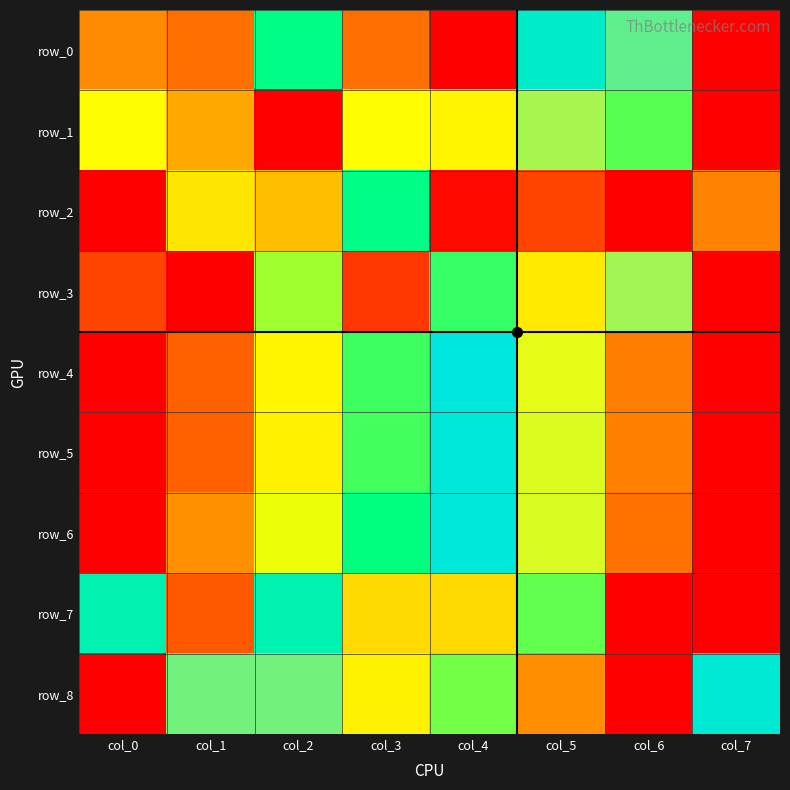

The value of row_6 at col_0 is 0.0. True or false?

True